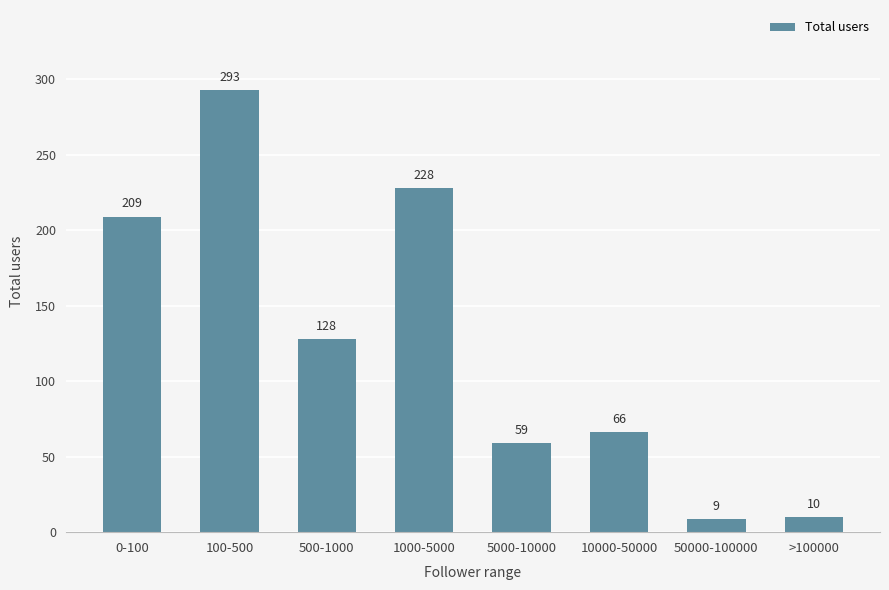

Reading right to left, list all the values displayed in this chart.

>100000=10	50000-100000=9	10000-50000=66	5000-10000=59	1000-5000=228	500-1000=128	100-500=293	0-100=209